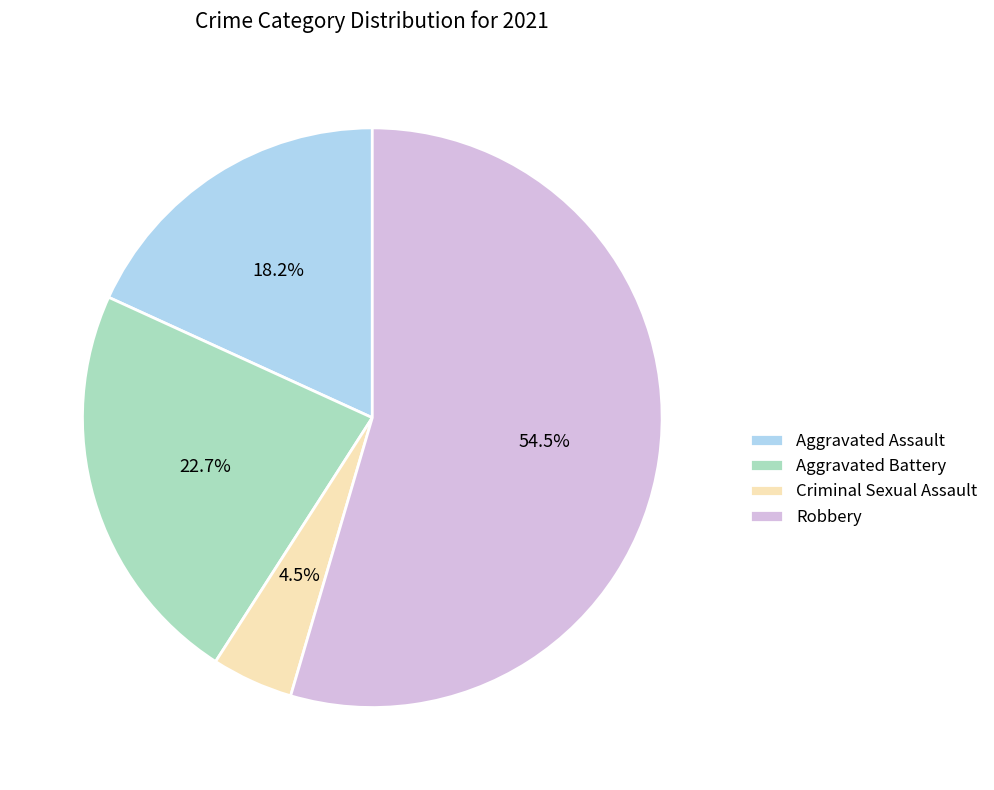

What is the ratio of the value at Aggravated Battery to the value at Criminal Sexual Assault?

5.0